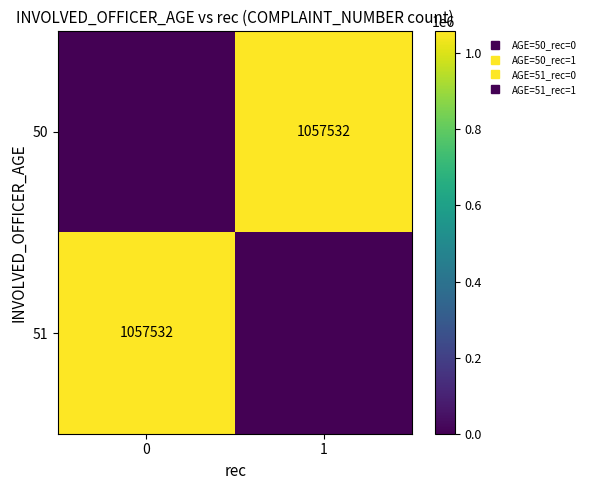

Rank the categories by 50 value from highest to lowest.

1, 0